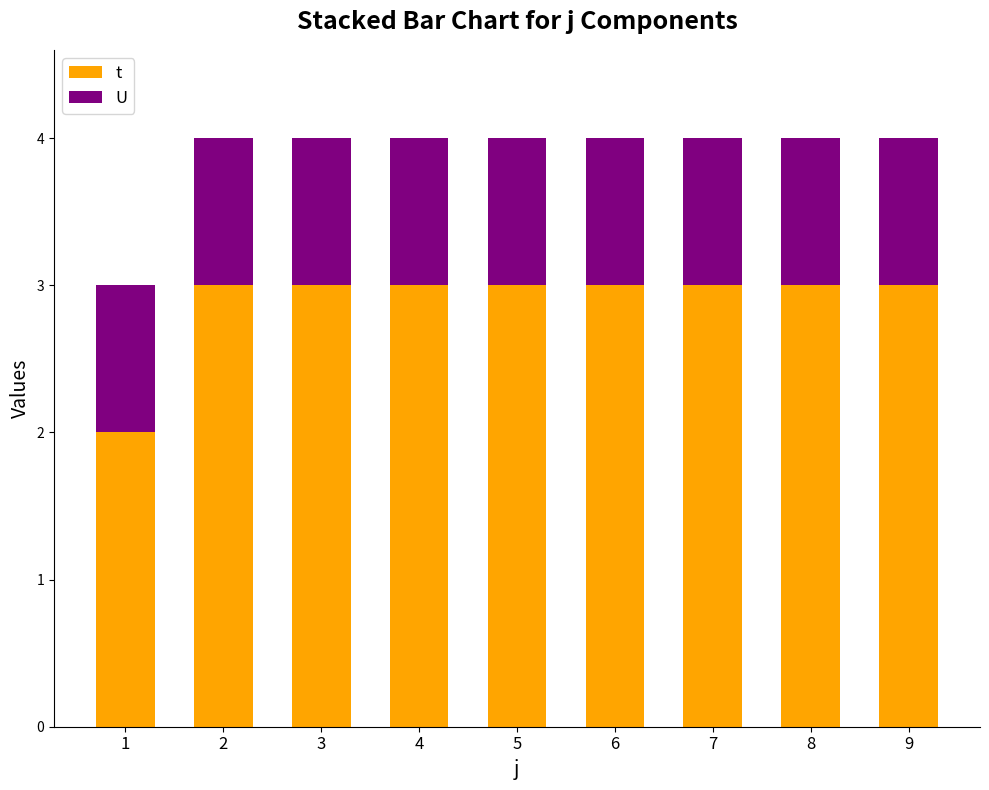

Rank the series by their average value, from highest to lowest.

t, U